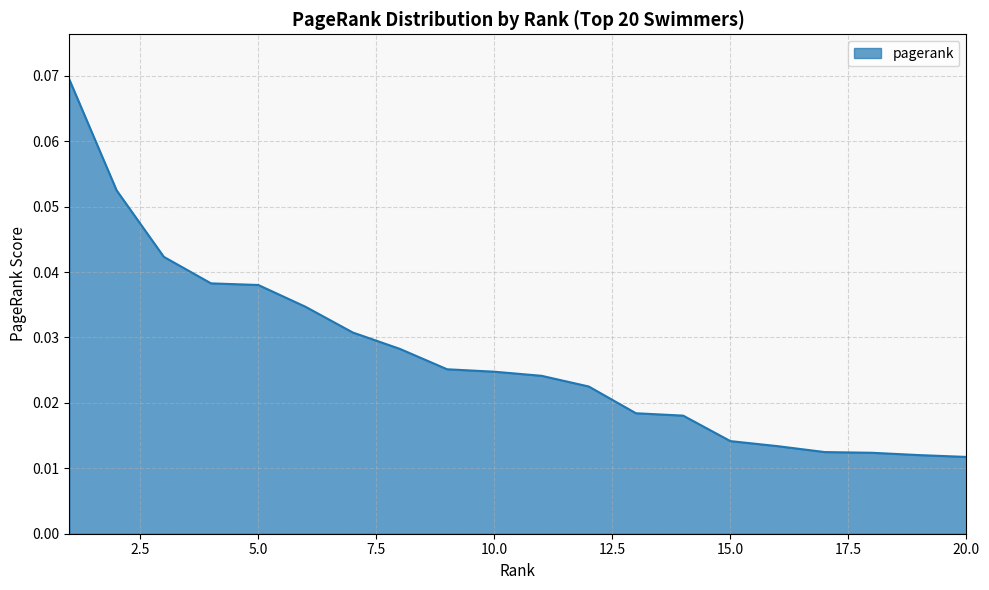

How many lines are shown in the chart?

1